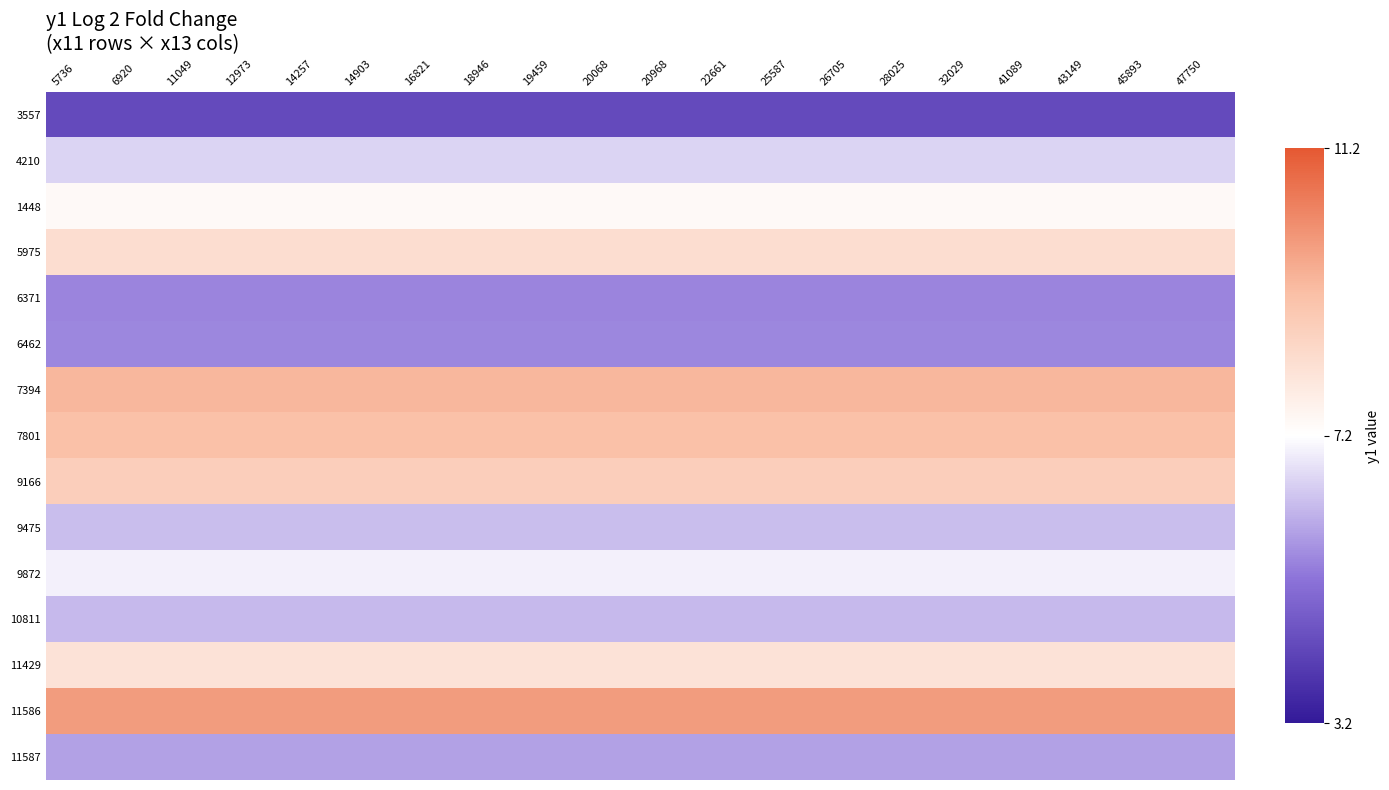

Which label corresponds to the smallest value in the chart?

5736